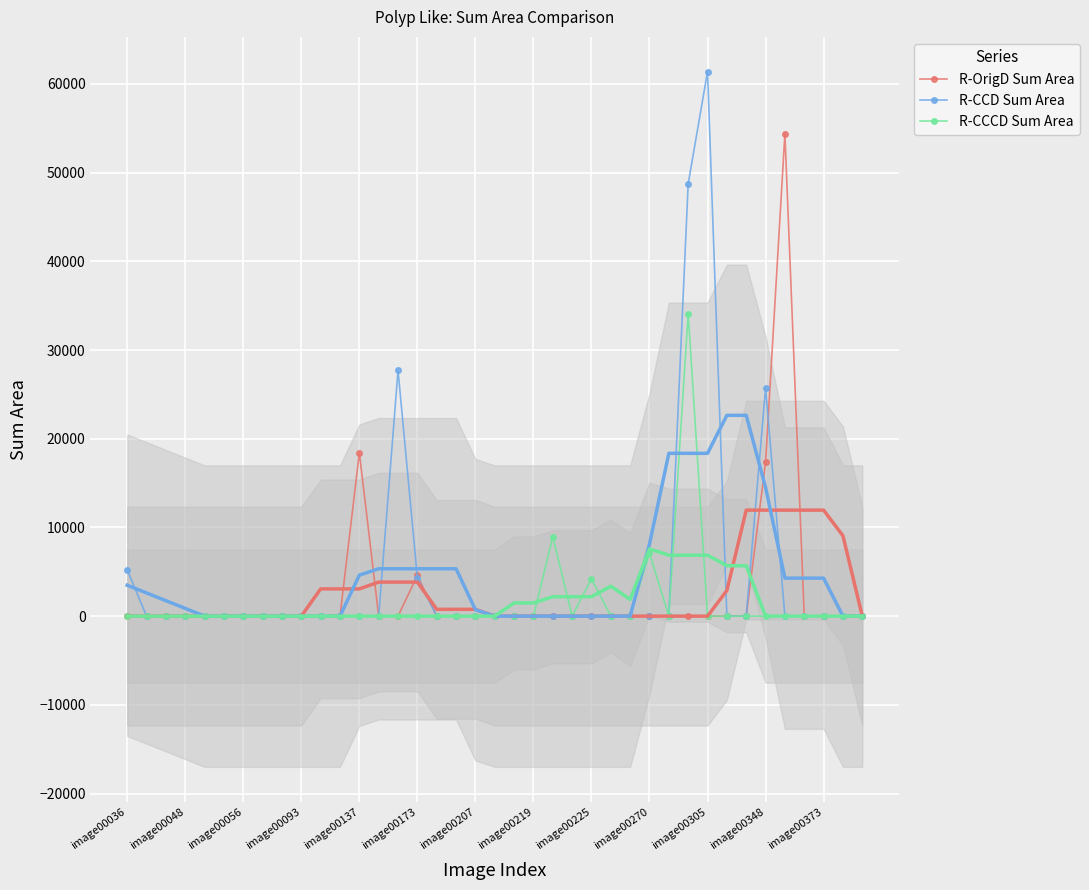

What is the average value of the R-CCCD Sum Area series?

1393.4